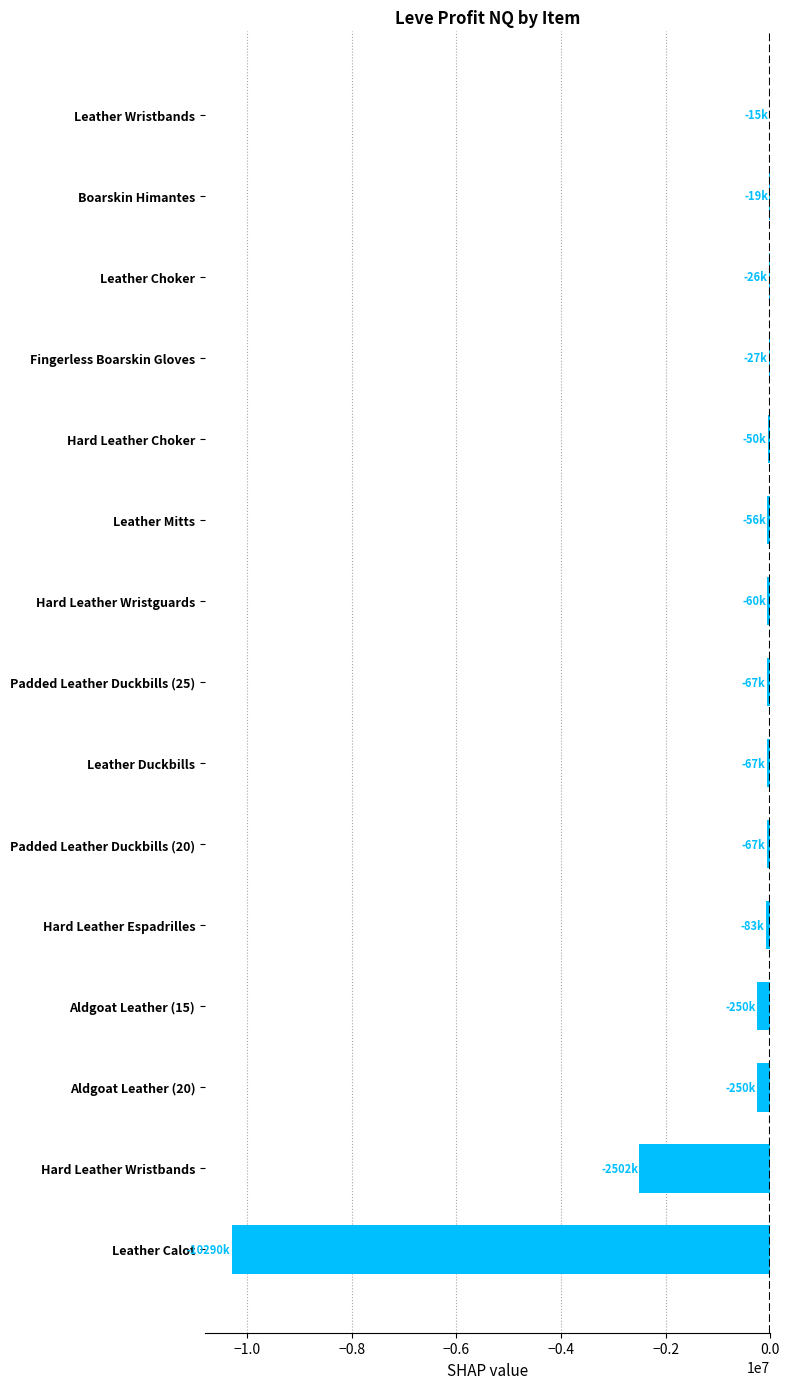

What is the sum of all values?

-13828907.2